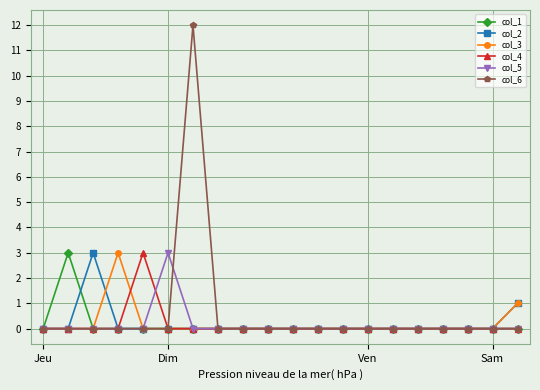

Which series has the largest range (max minus min)?

col_6